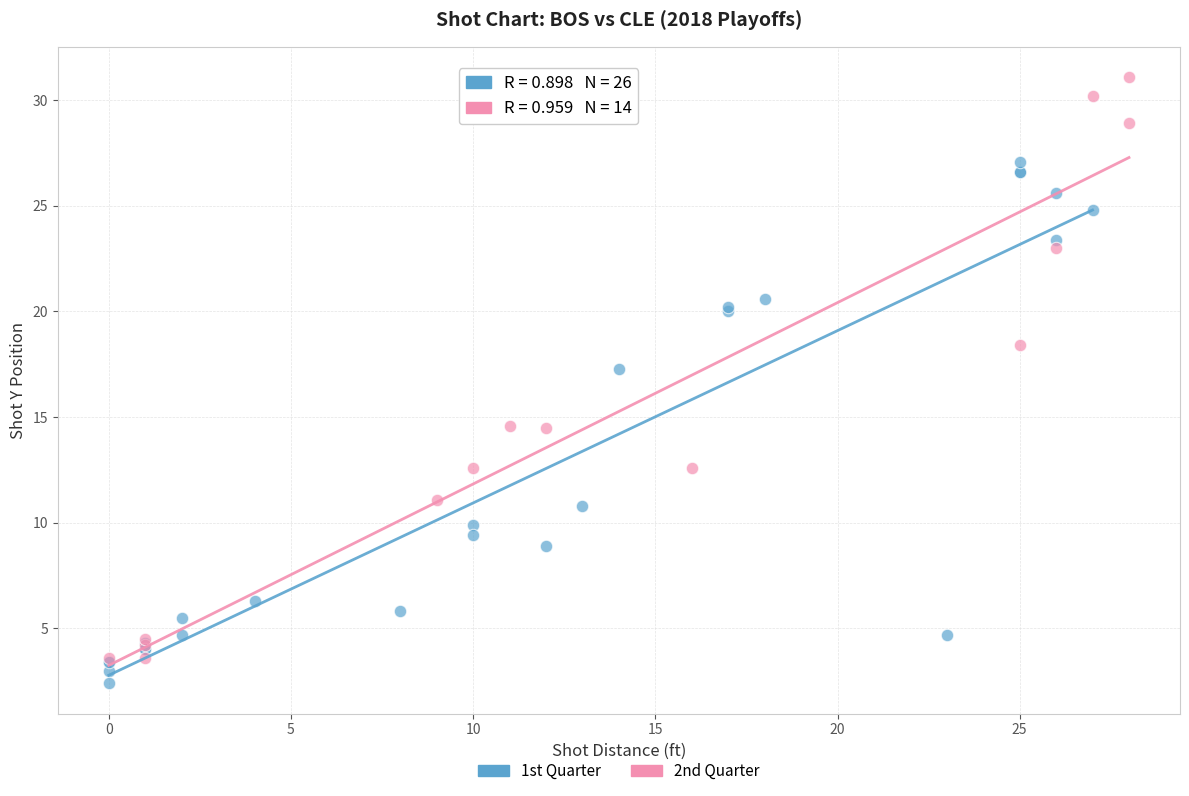

Which series has the largest Y range (max minus min)?

2nd Quarter